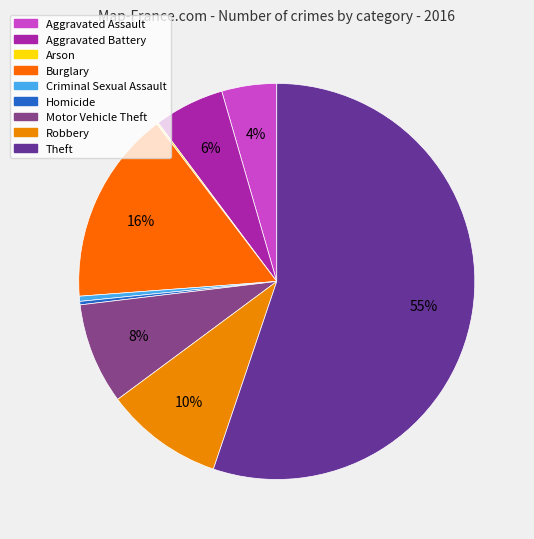

How many slices are in this pie chart?

9